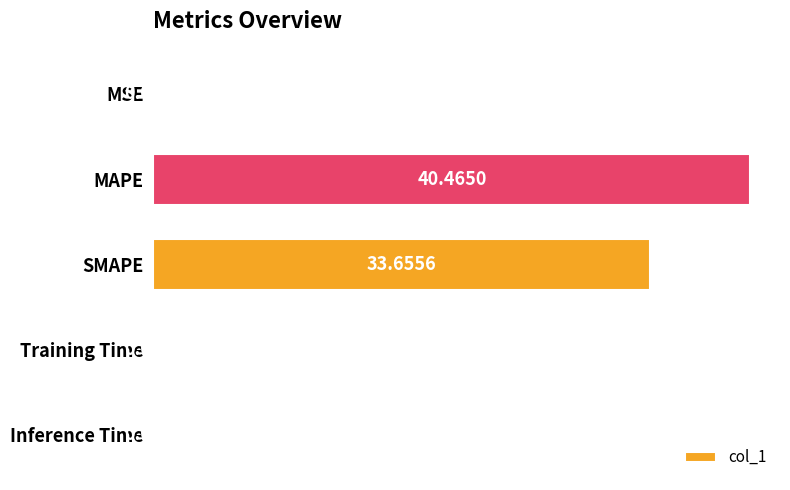

What is the maximum value shown in the chart?

40.5